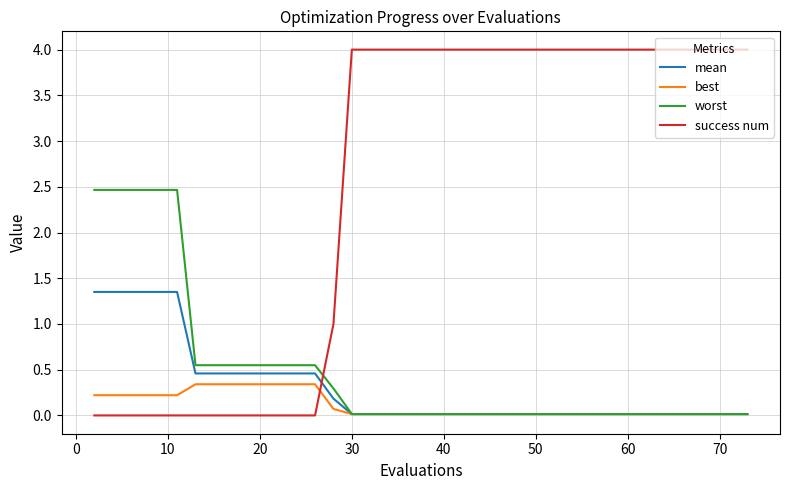

Does the chart have visible grid lines?

Yes